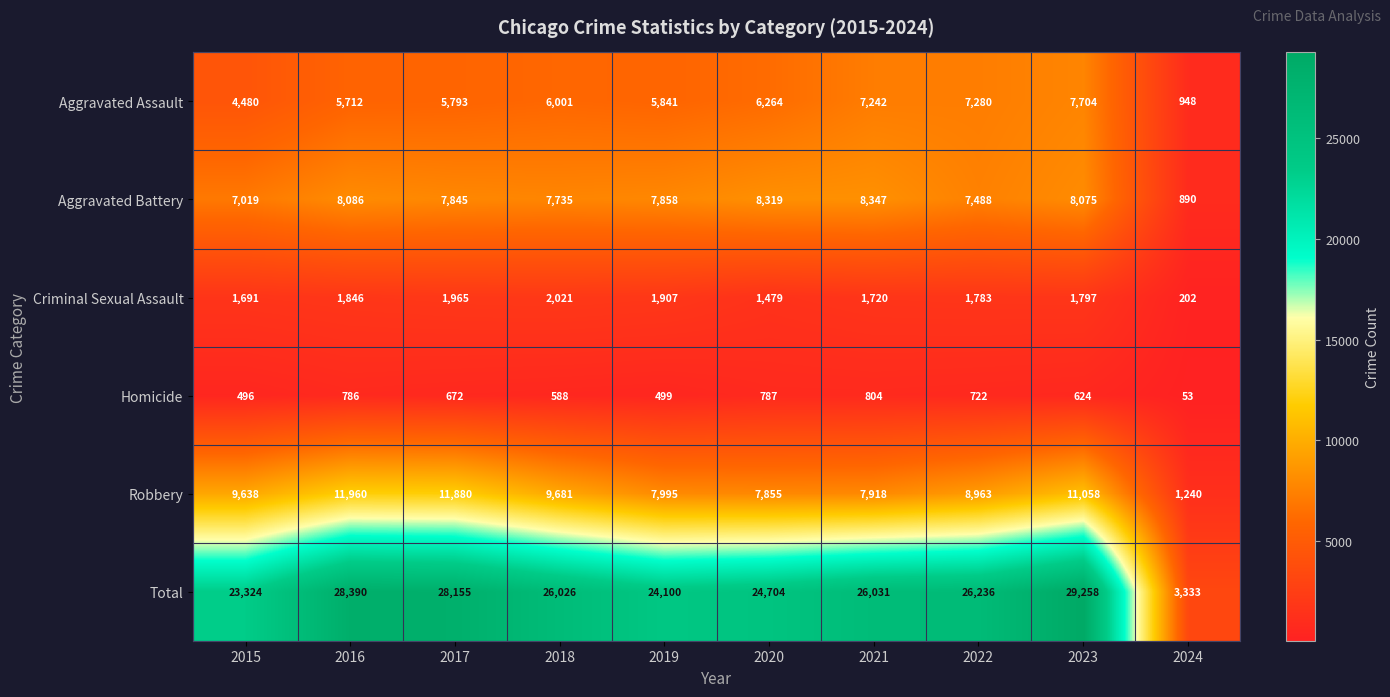

The Aggravated Assault series shows 8640 at 2016. True or false?

False